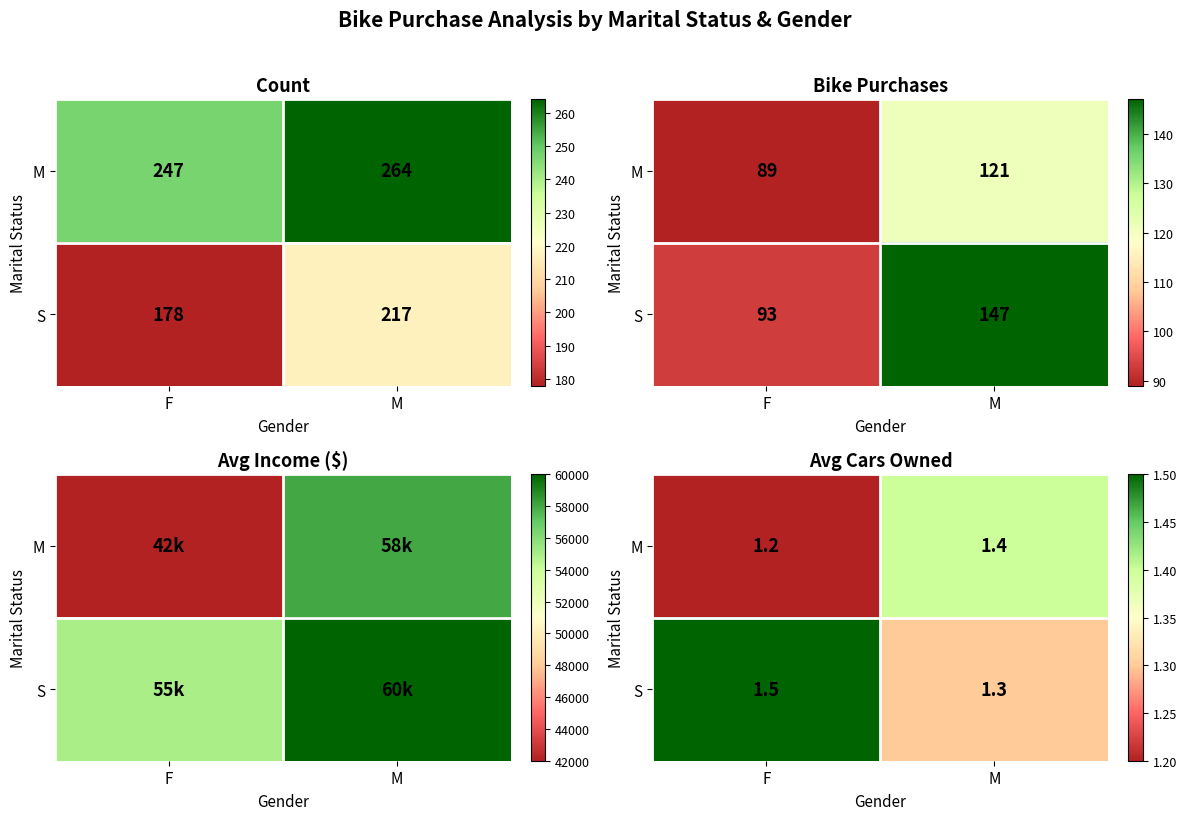

At which category is the sum across all series the highest?

F